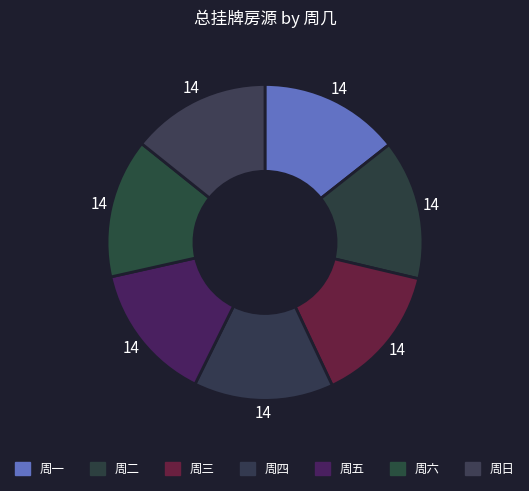

How many segments does this pie chart have?

7